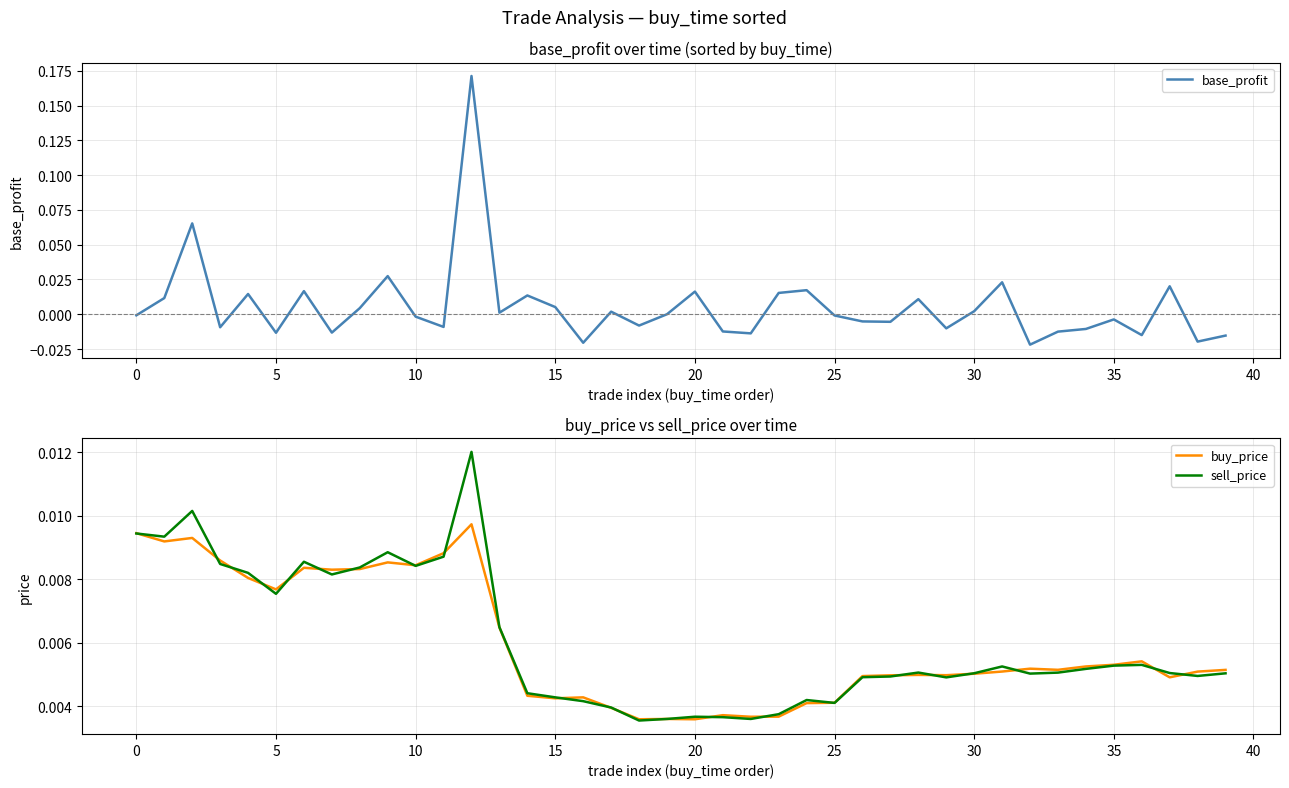

Which series changed the most between 18 and 31?

base_profit